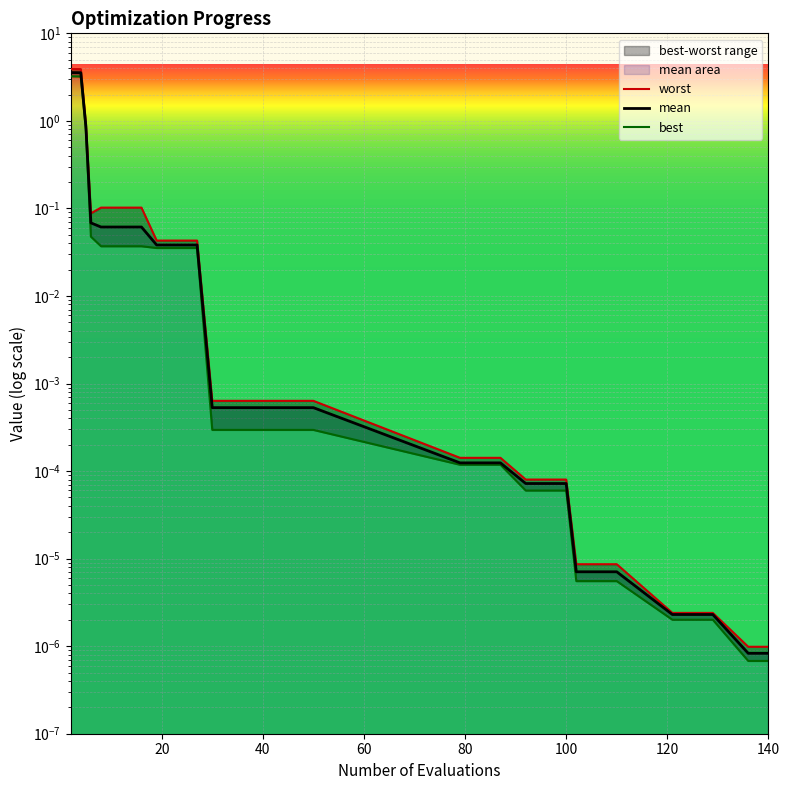

What is the maximum value for mean?

3.6